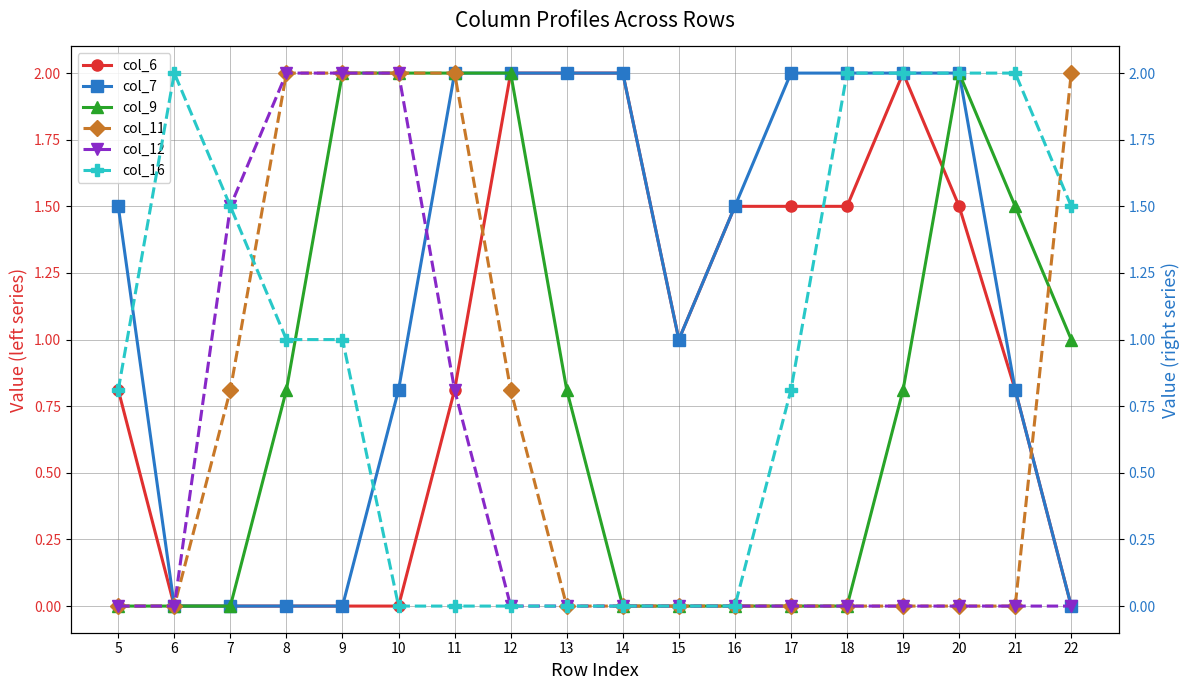

After their last crossing, which series has the higher values: col_11 or col_16?

col_11